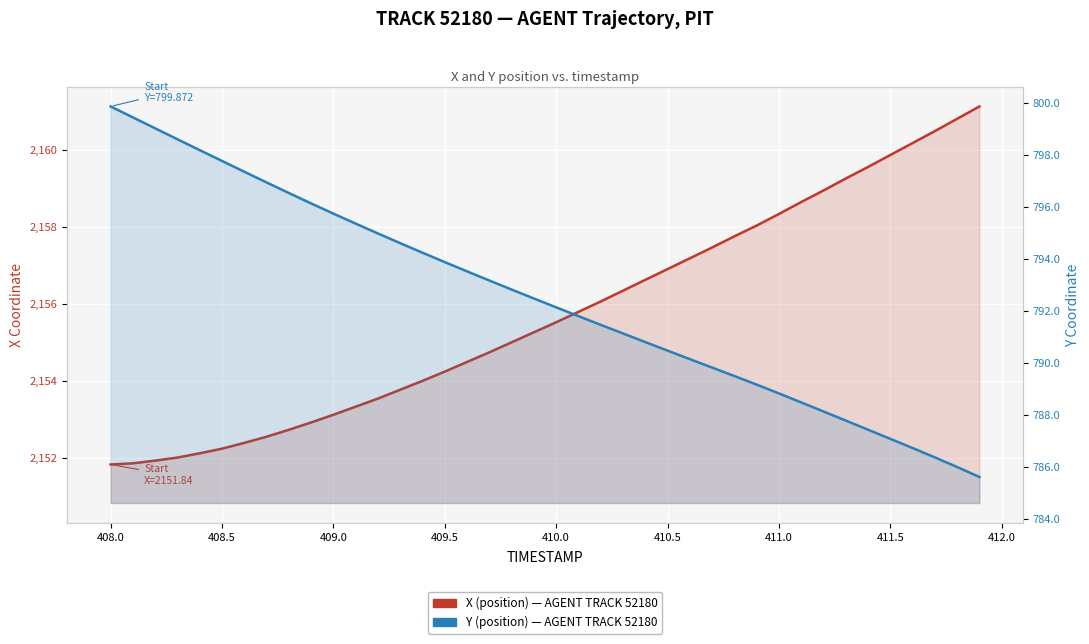

Does the chart display data point markers on the line(s)?

No